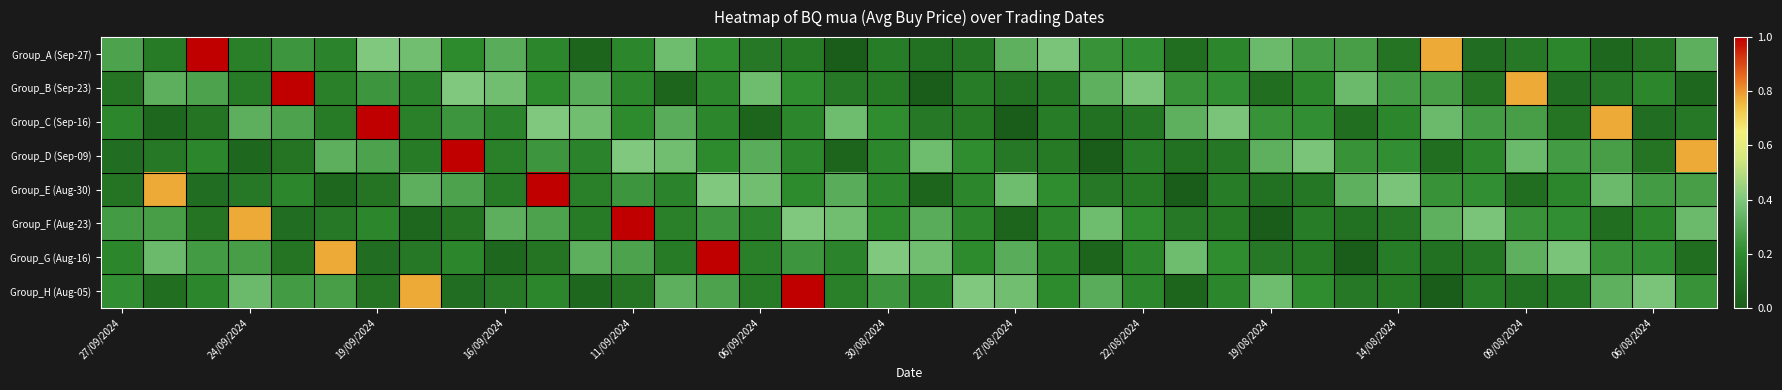

Which series has the widest spread of values?

Group_A (Sep-27)